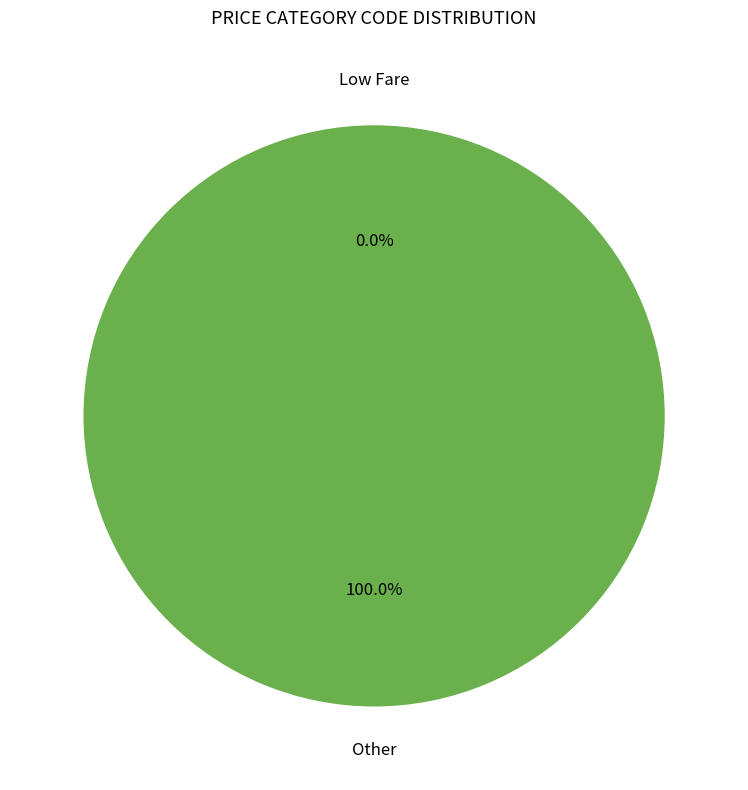

To the nearest percent, what is the combined percentage of Low Fare and Other?

100%